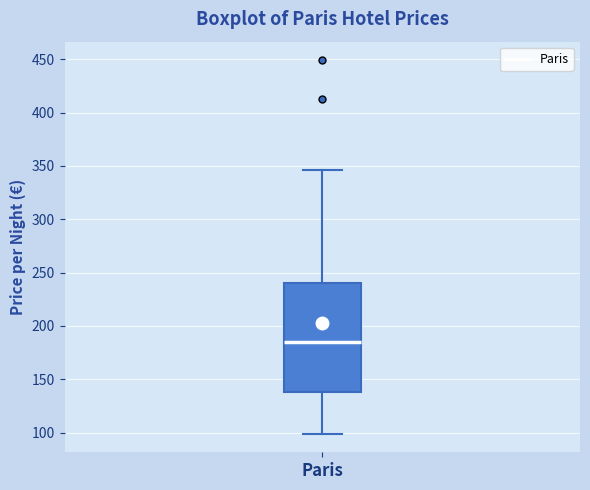

Read this box plot against the y-axis: the position of the median line, the range covered by the box, and the ends of both whiskers. The values are not printed on the chart, so give them approximately, as read against the axis.

median 185, box 140 to 240, whiskers 100 to 345